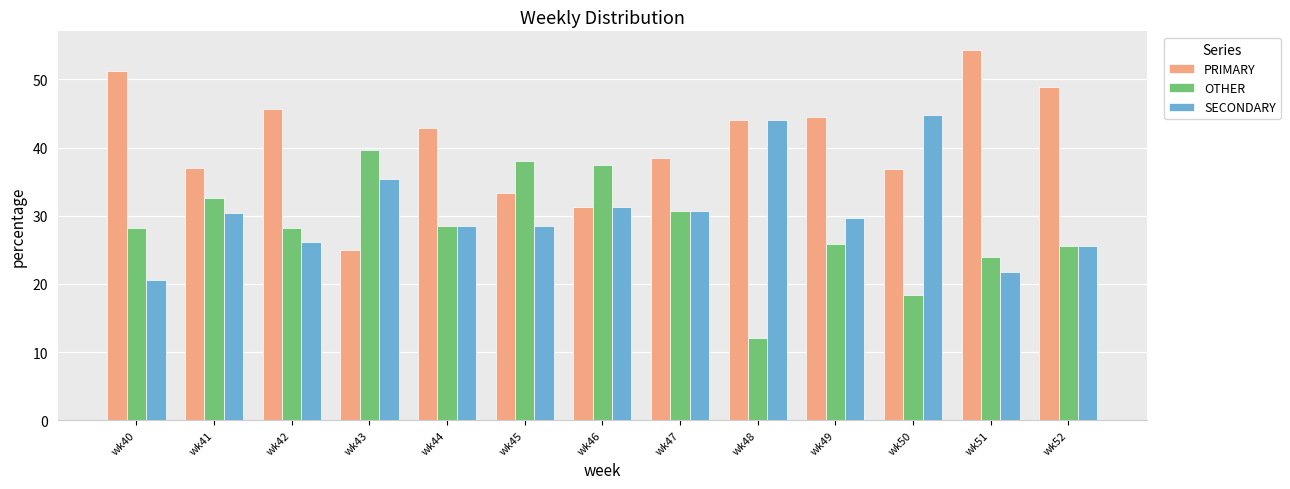

What is the total value across all series at wk48?

100.0